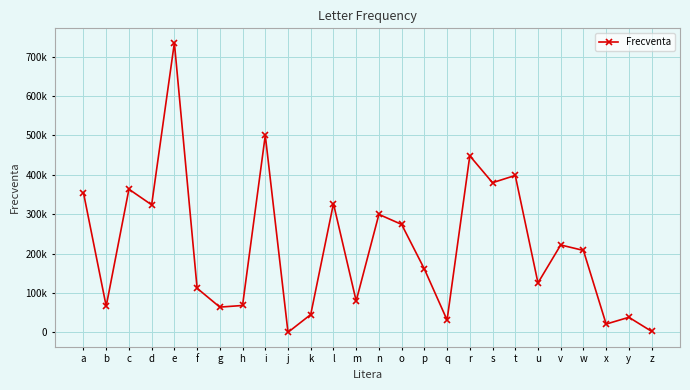

Which has a higher value, z or s?

s